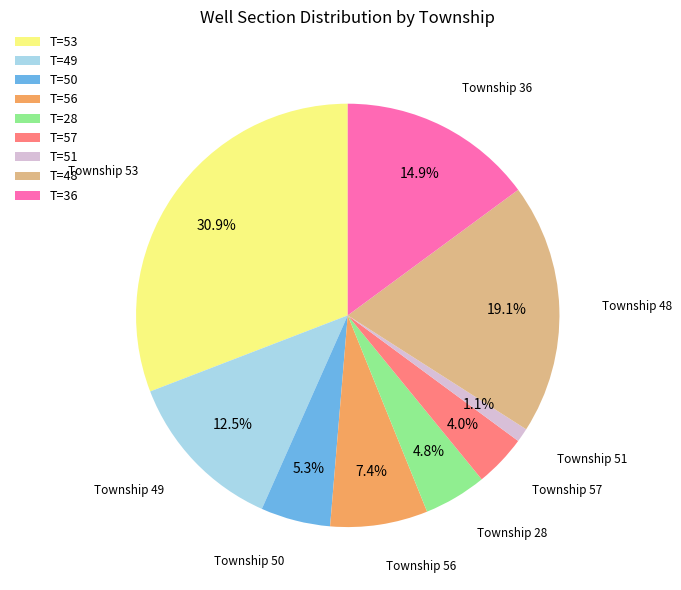

Count the number of slices in the pie.

9